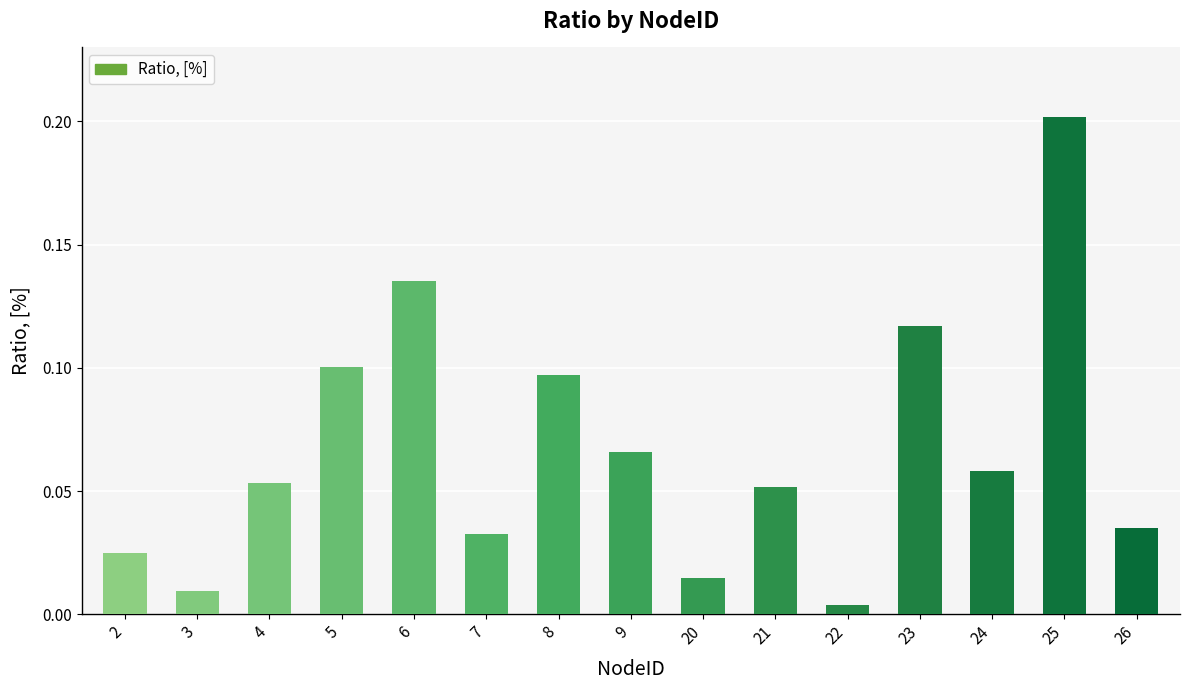

Does the chart contain any negative values?

No